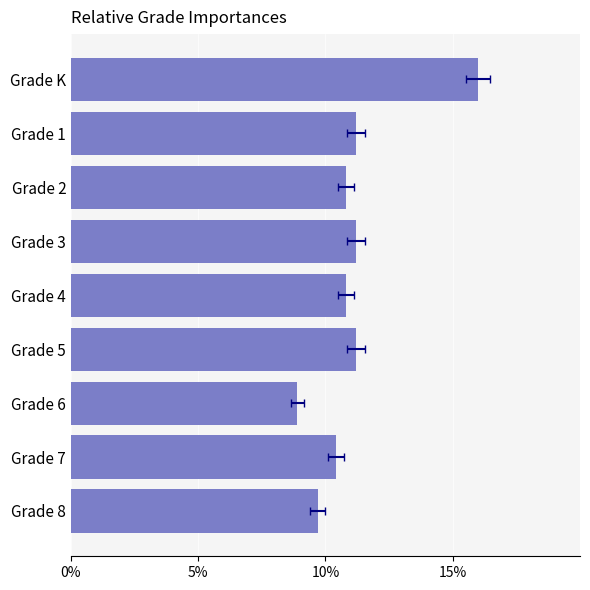

Does the chart contain stacked bars?

No